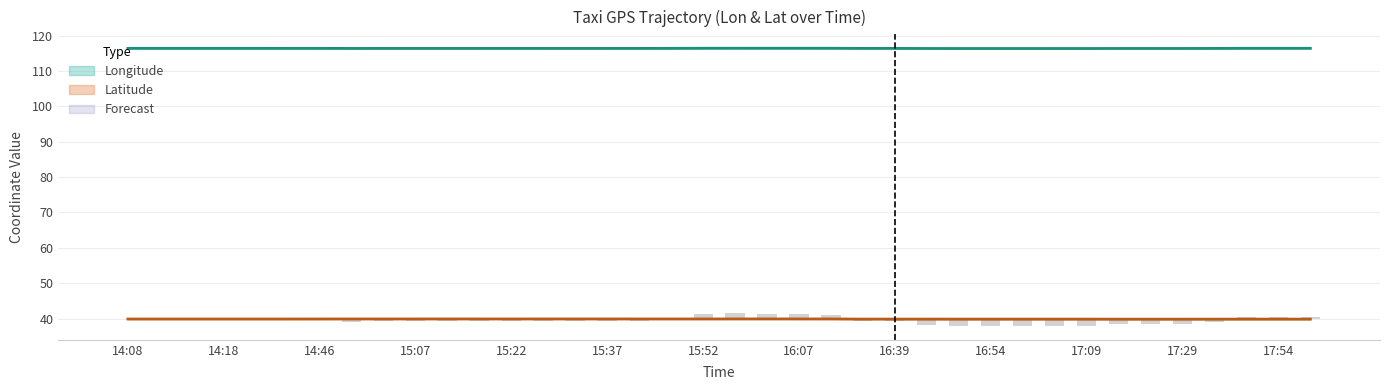

What is the difference between the second highest and minimum values in the Longitude series?

0.1